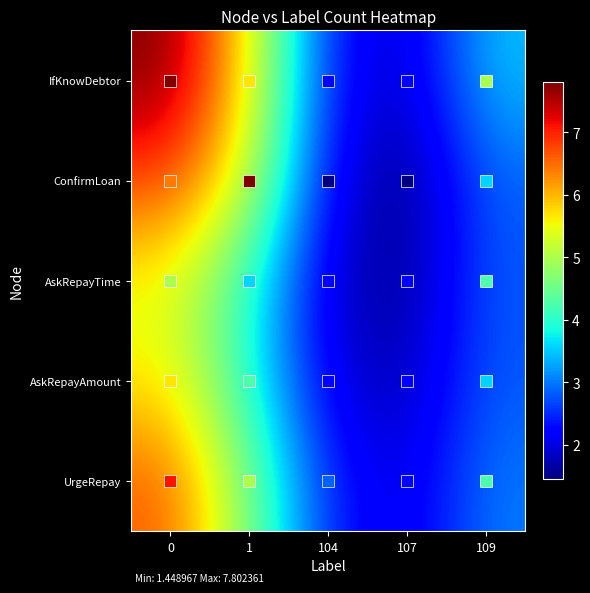

At how many categories does at least one series exceed 7?

1